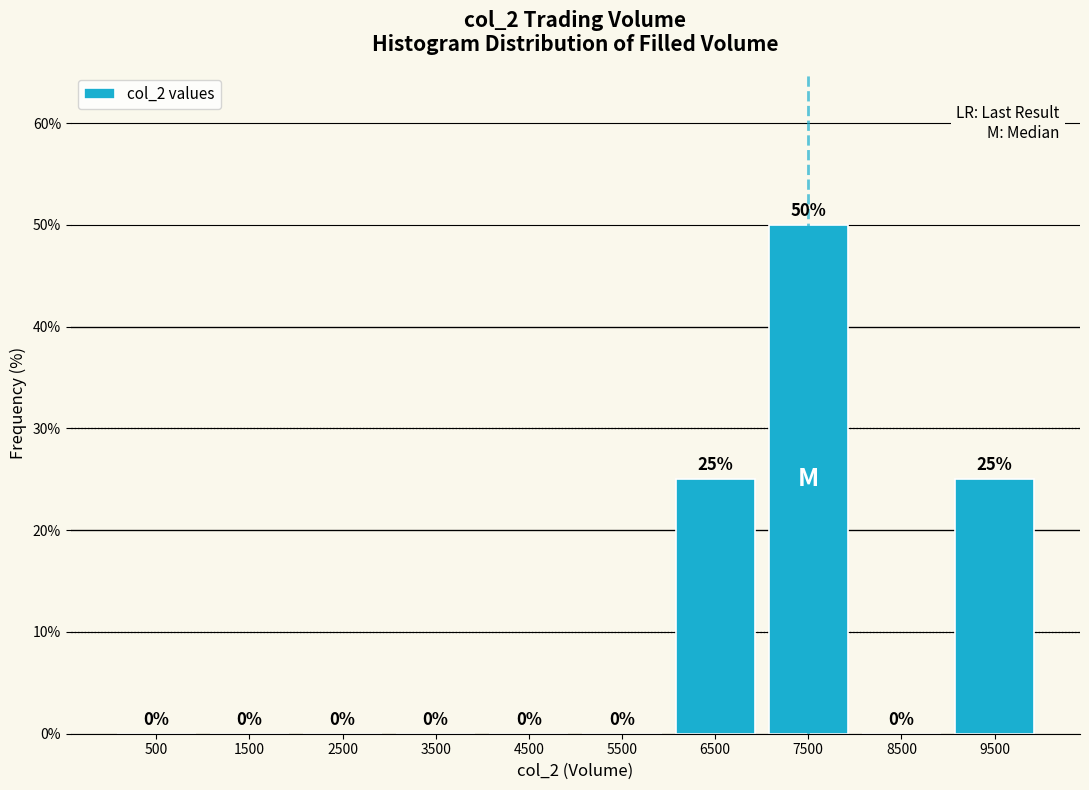

What is the height of the bar covering 6000 to 7000 on the x-axis?

25